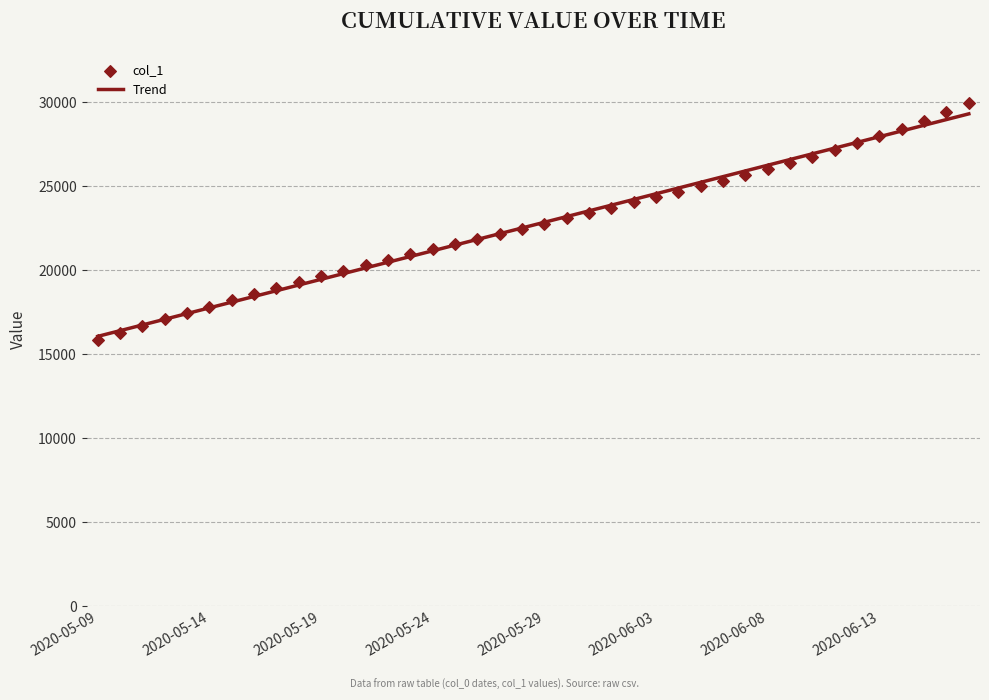

Which series has the largest total across all categories?

col_1